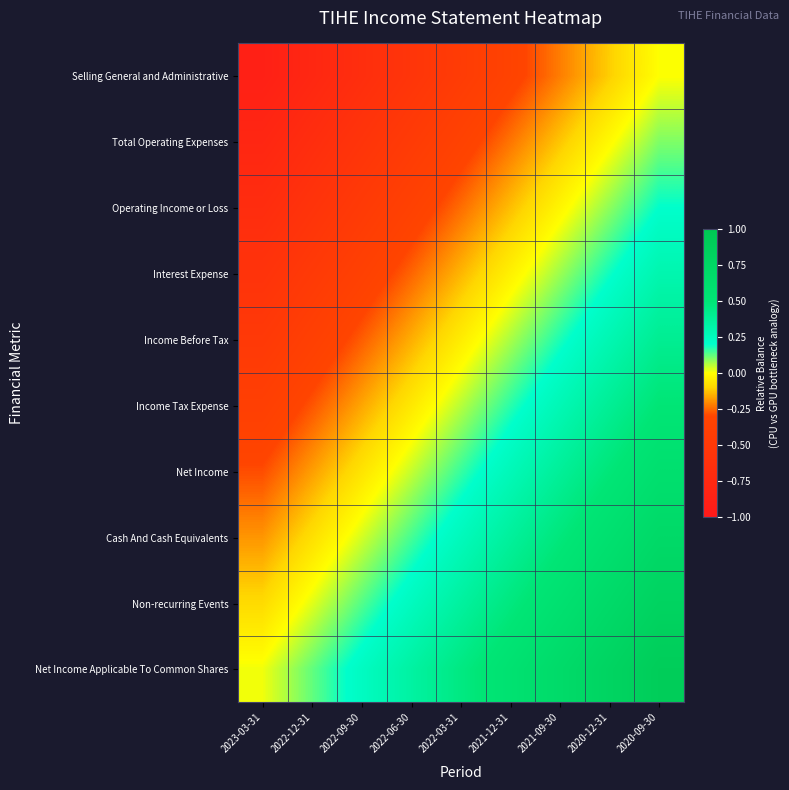

At which category is the sum across all series the highest?

2020-09-30